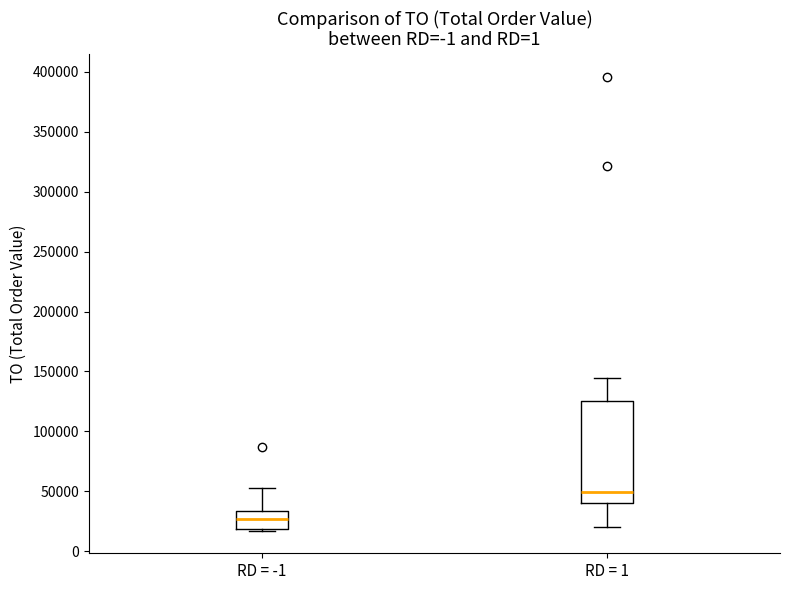

Reading left to right, transcribe this box plot: for each box, give where its median line is, the range the box spans, and where its two whiskers end, as read against the y-axis. The values are not printed on the chart, so give them approximately, as read against the axis.

RD = -1: median 25000, box 20000 to 35000, whiskers 15000 to 55000
RD = 1: median 50000, box 40000 to 125000, whiskers 20000 to 145000